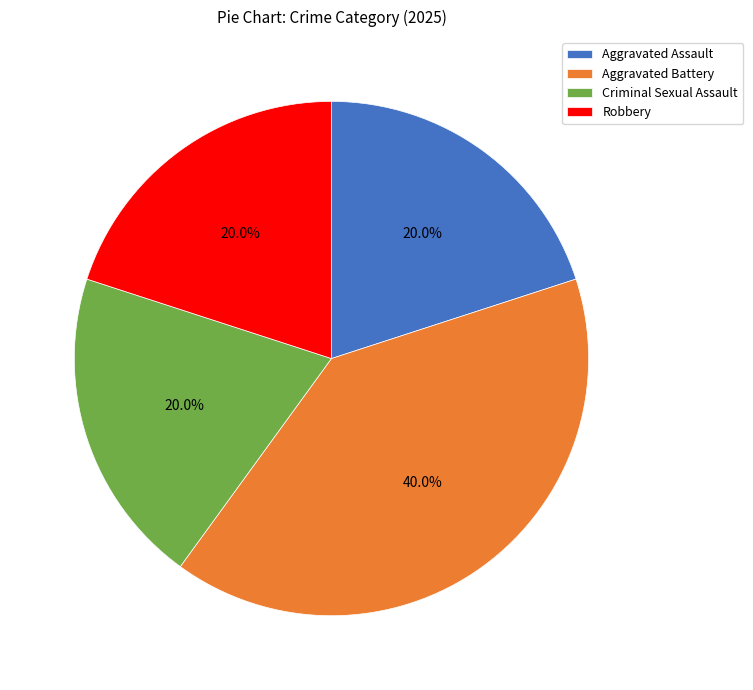

To the nearest percent, what portion does Aggravated Battery represent?

40%